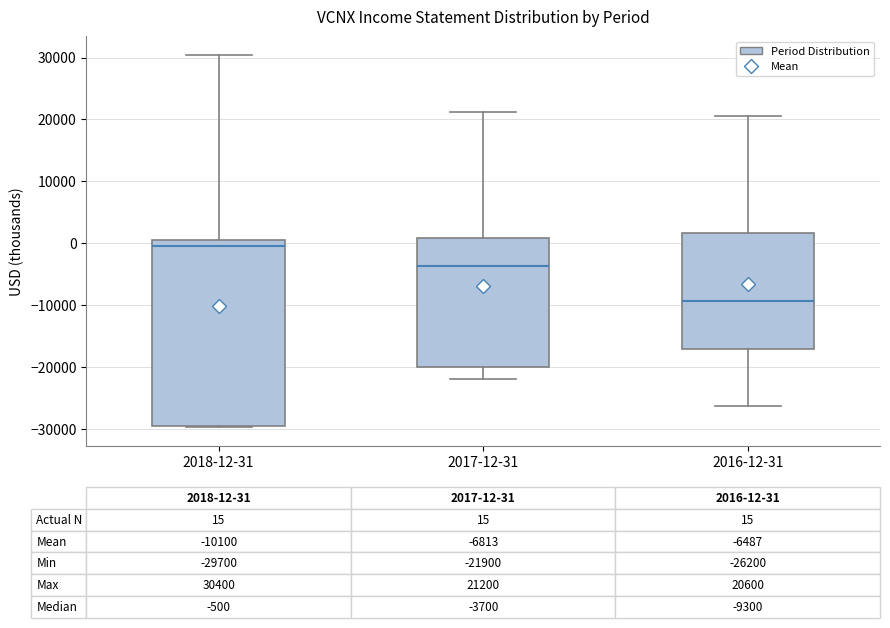

Which box has the lowest median line?

2016-12-31